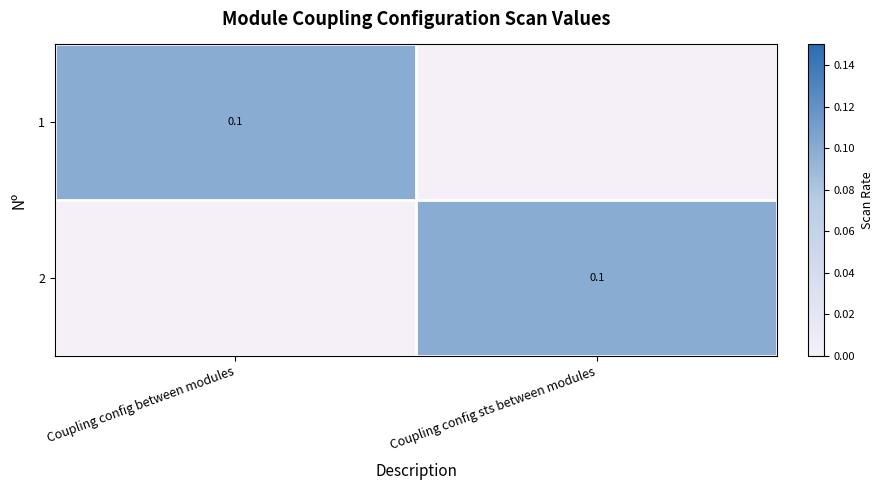

The 1 series shows 0.1 at Coupling config between modules. True or false?

True